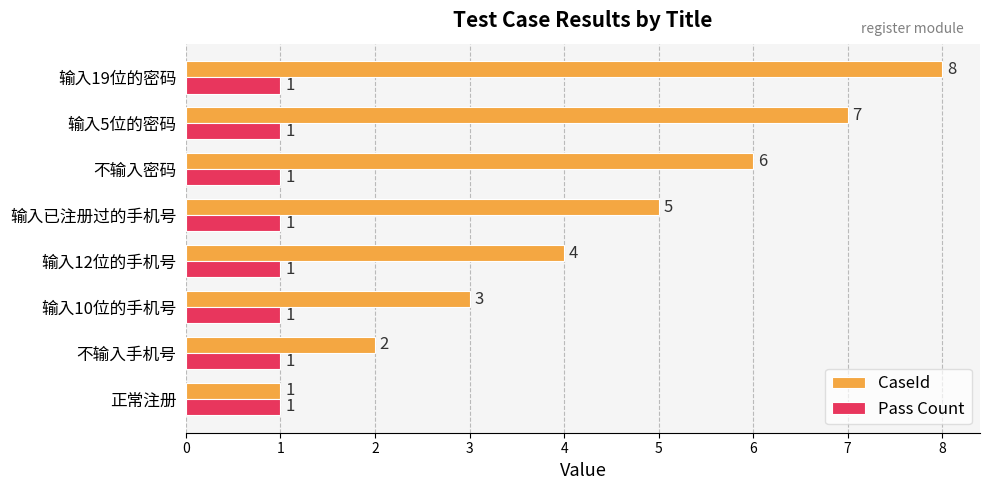

Rank the series at 不输入手机号 from lowest to highest value.

Pass Count, CaseId